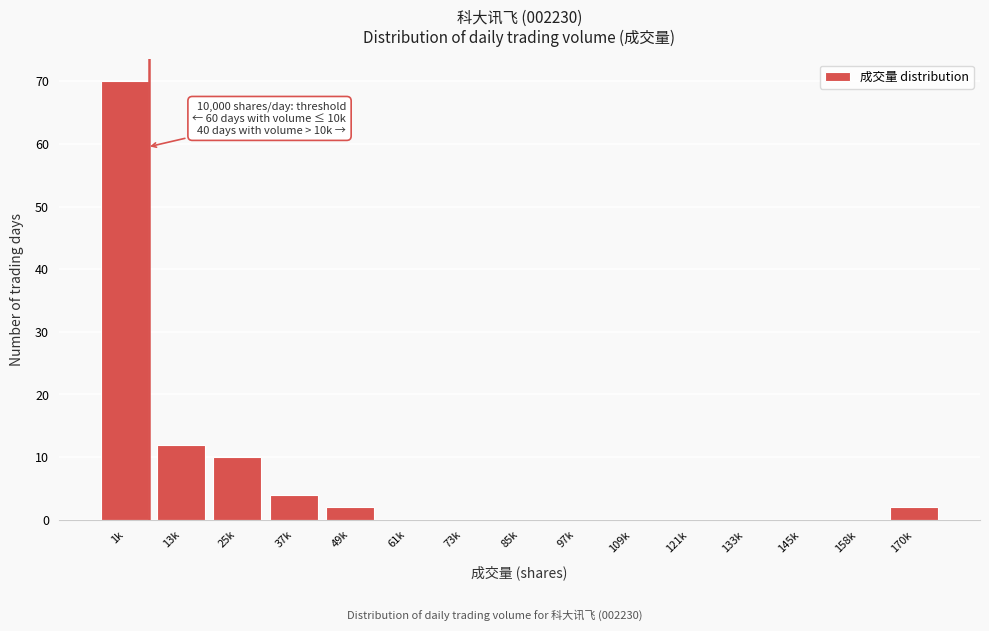

Reading left to right, extract all data points from this chart.

1k=70	13k=12	25k=10	37k=4	49k=2	61k=0	73k=0	85k=0	97k=0	109k=0	121k=0	133k=0	145k=0	158k=0	170k=2